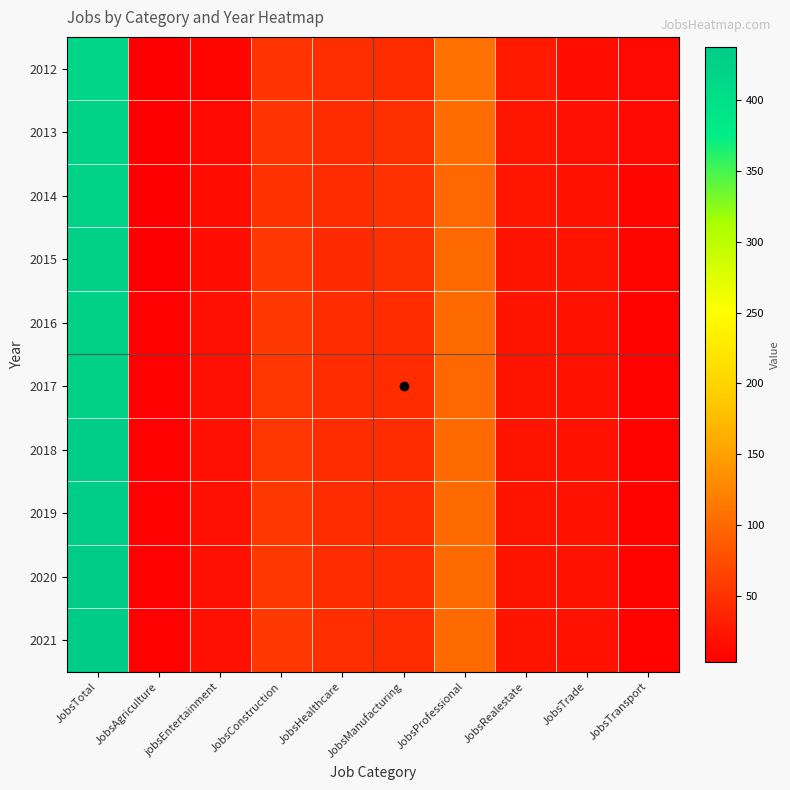

At which category does the chart reach its peak across all series?

JobsTotal